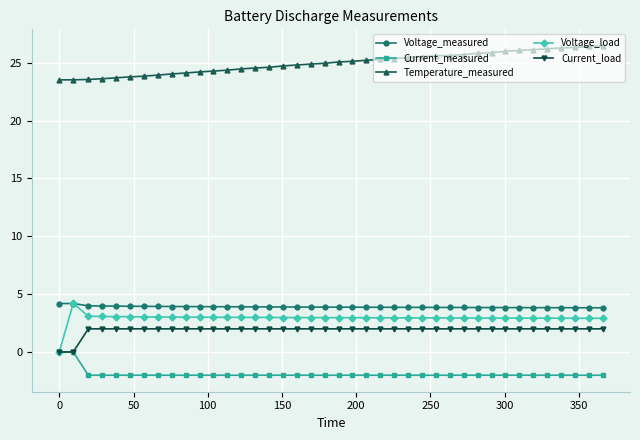

True or false: Current_load and Voltage_measured intersect in this chart.

False